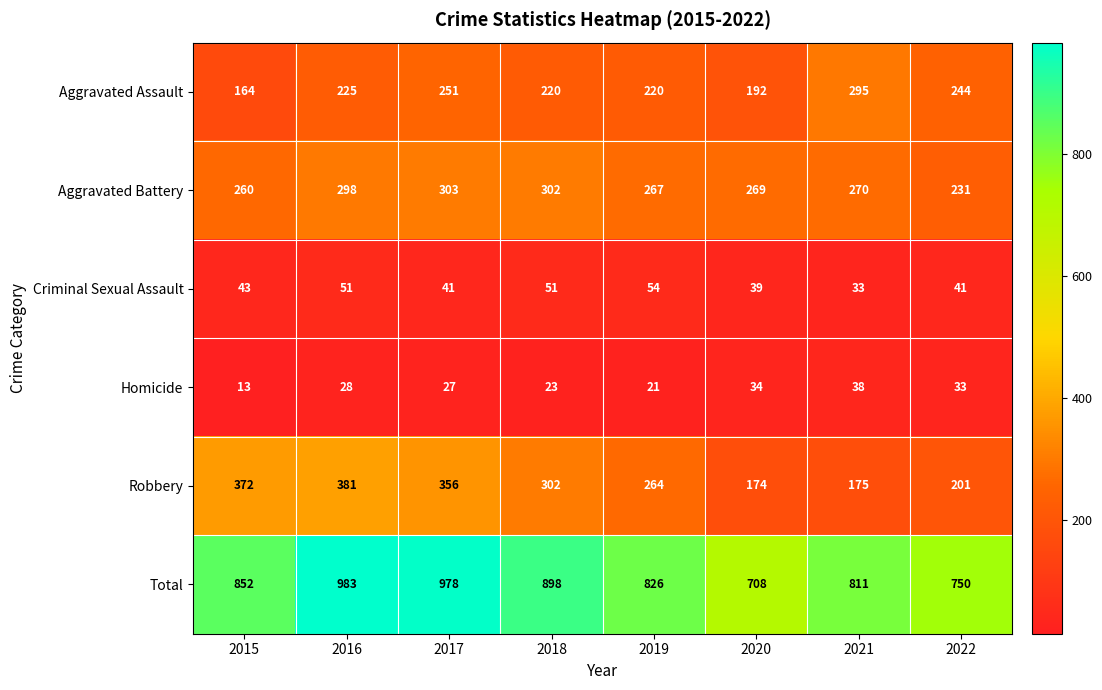

How many distinct data groups are displayed?

6